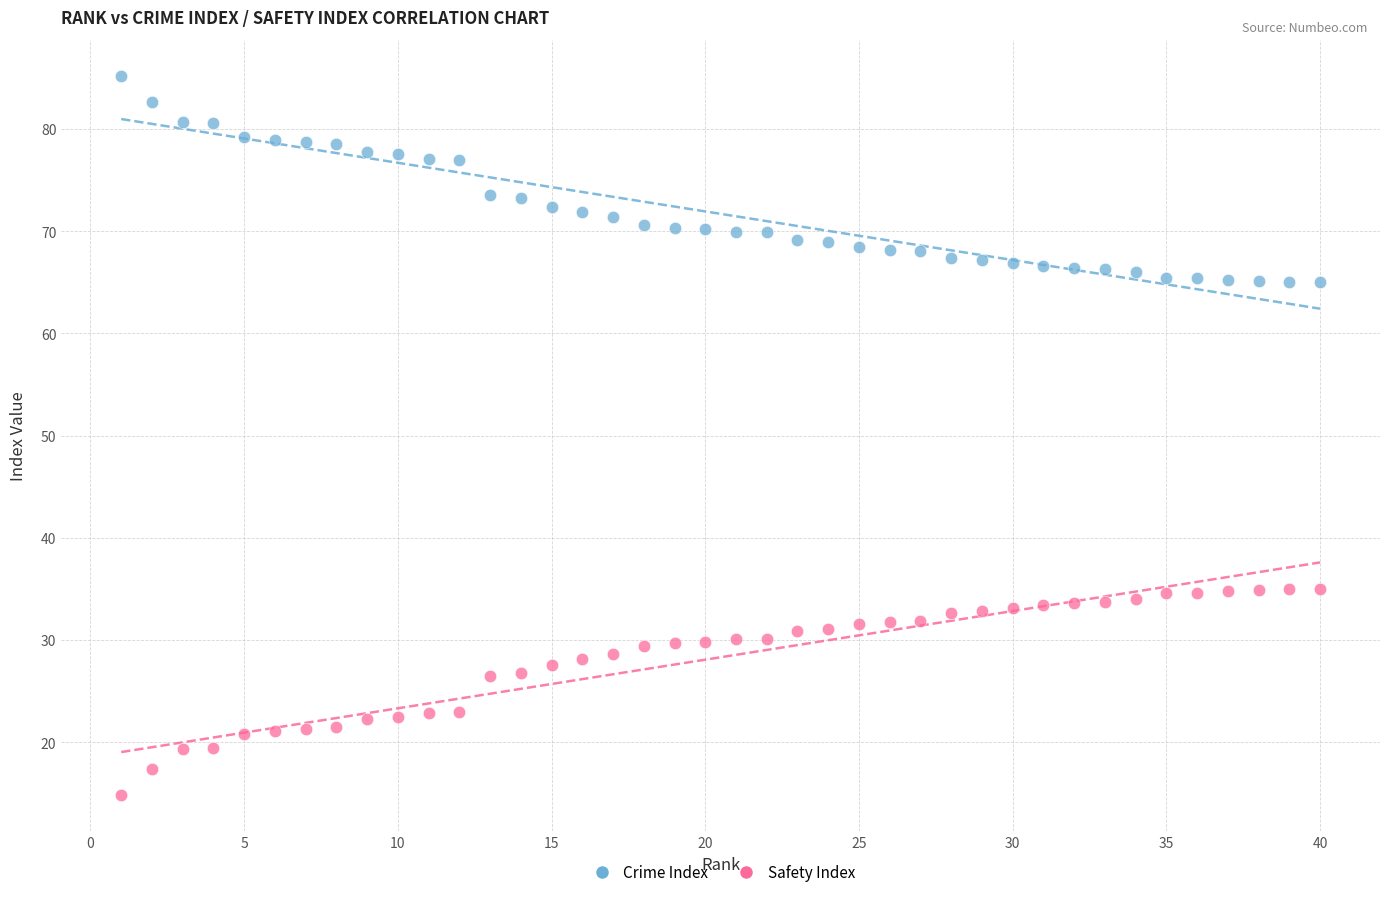

Which series reaches the minimum Y coordinate?

Safety Index